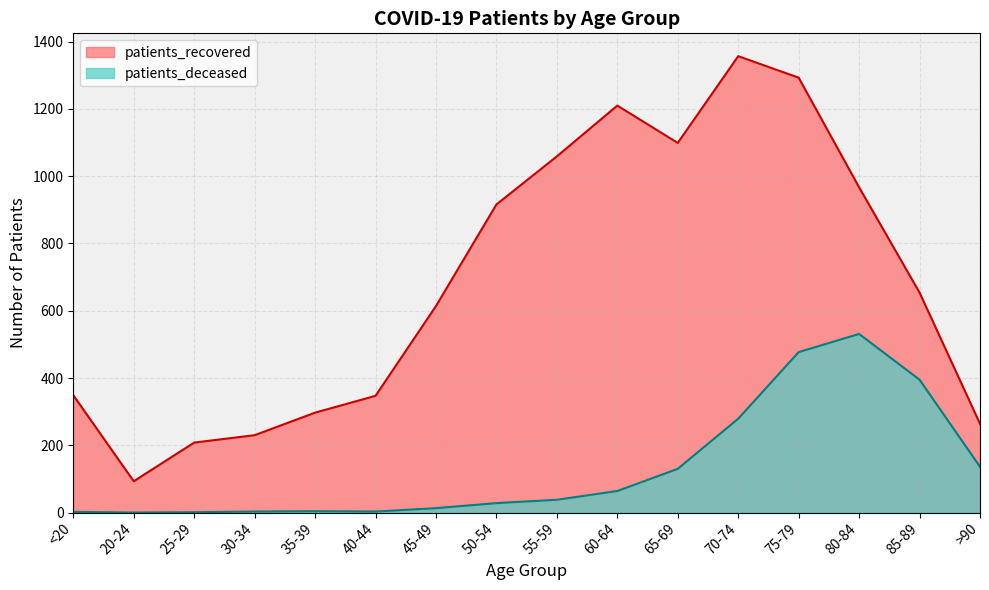

Count the number of data series in this chart.

2